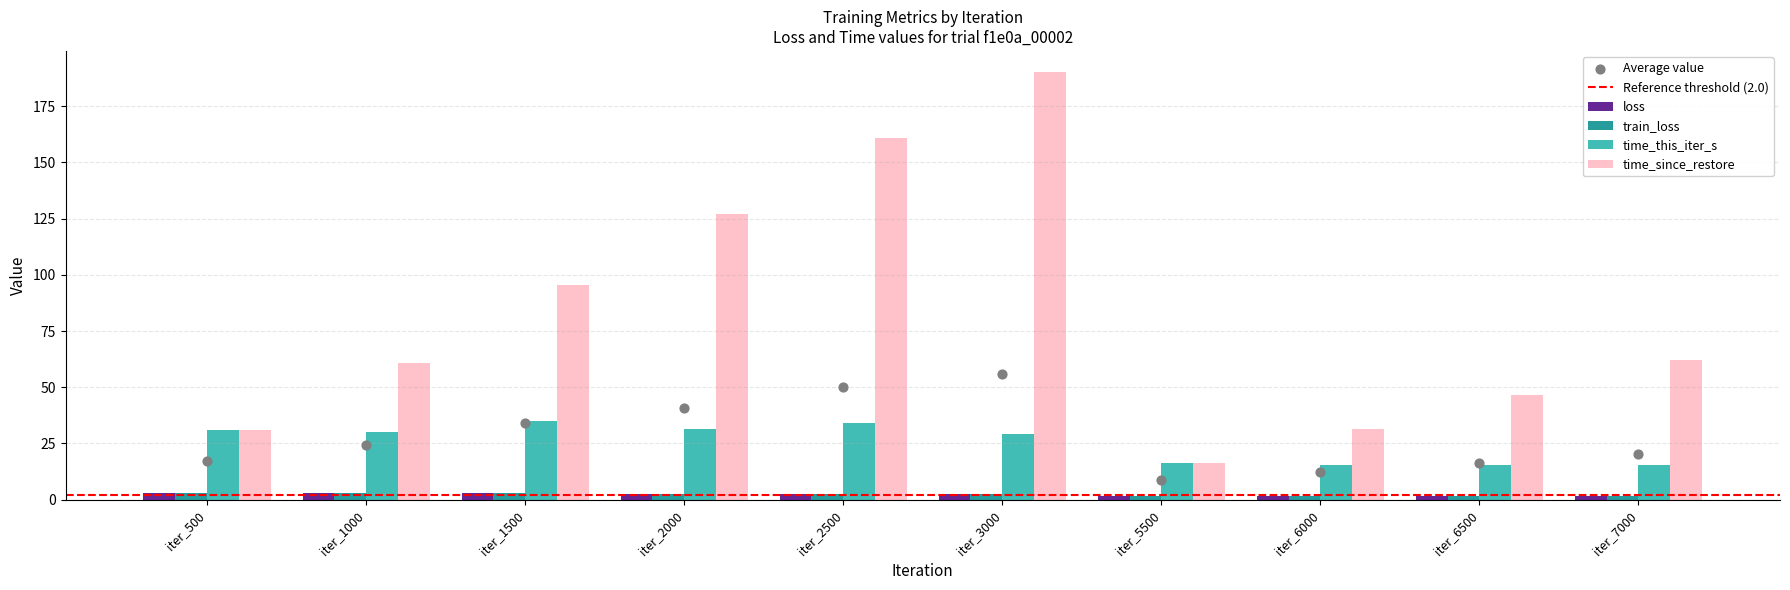

What is the total value across all series at iter_1000?

96.5